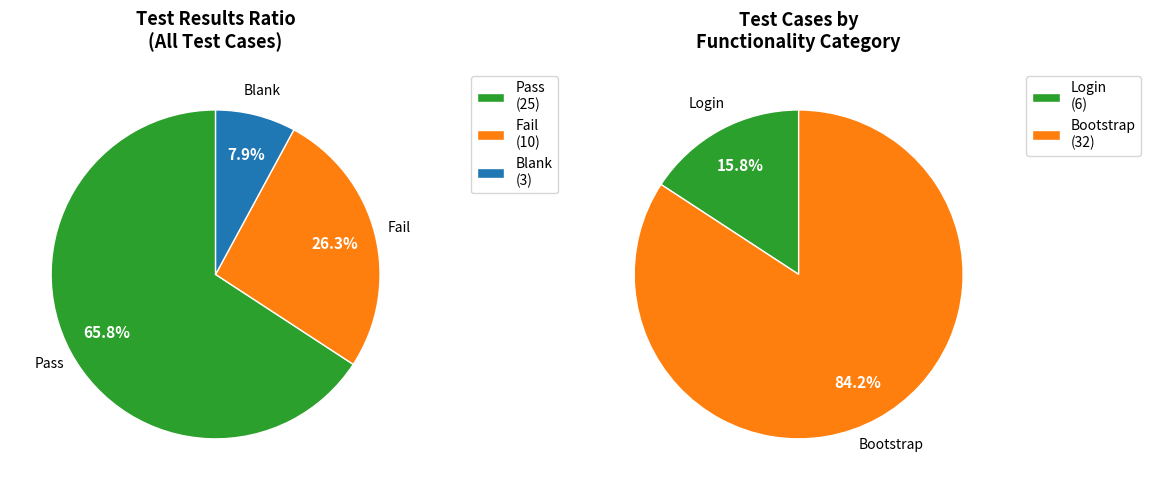

To the nearest percent, what is the average slice percentage?

33%